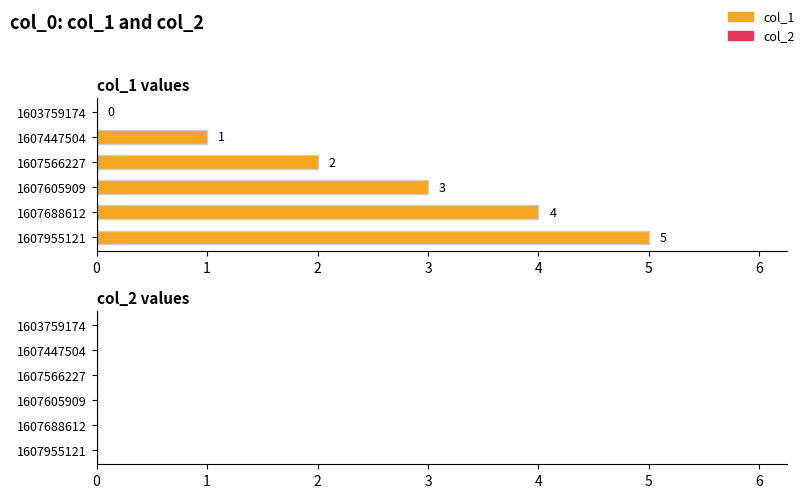

At which label is the value closest to 2?

1607566227